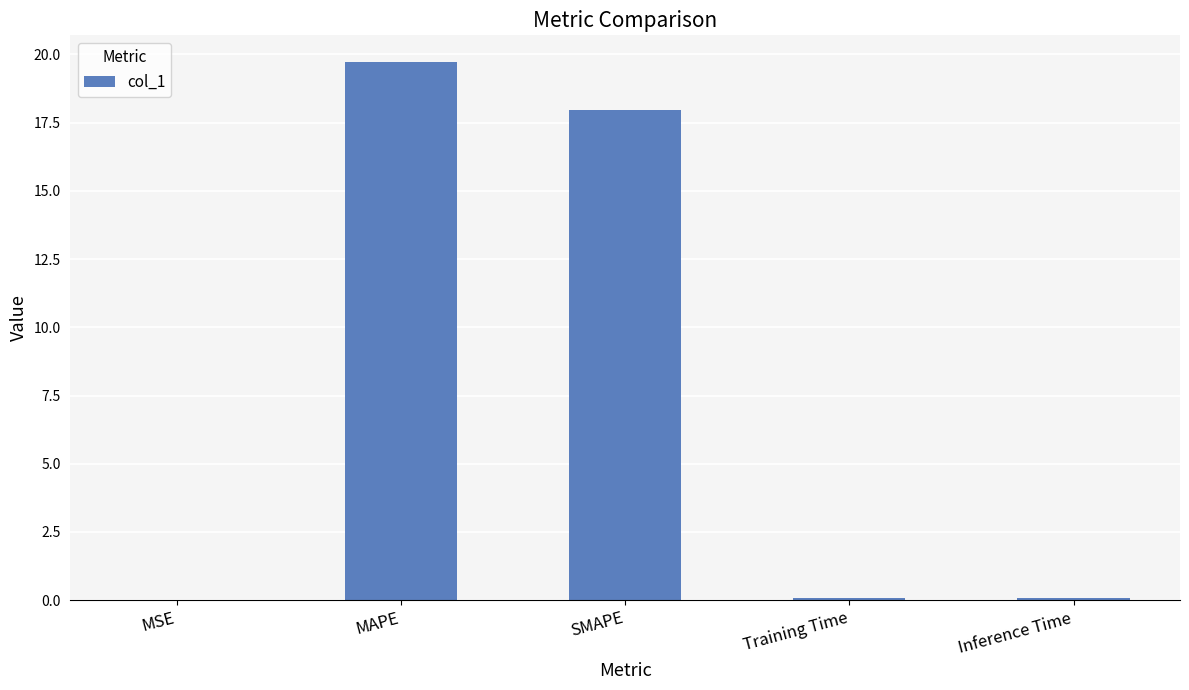

What is the sum of the values at SMAPE and MSE?

17.9